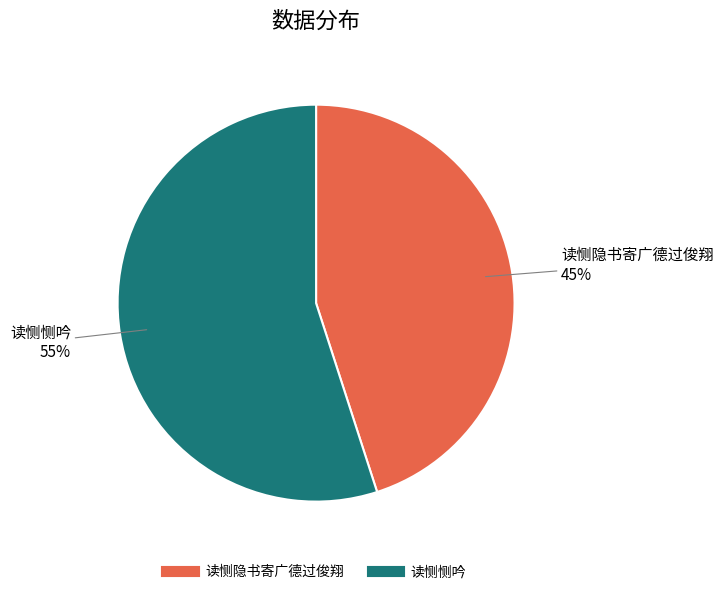

How many segments does this pie chart have?

2